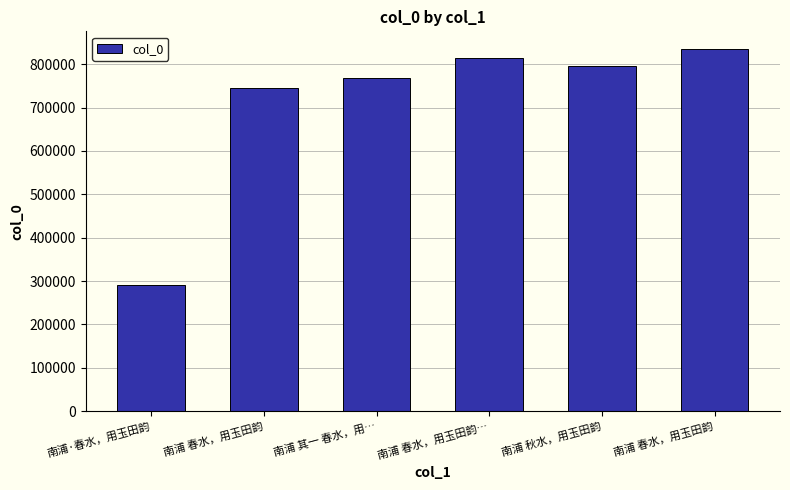

Count the number of data series in this chart.

1